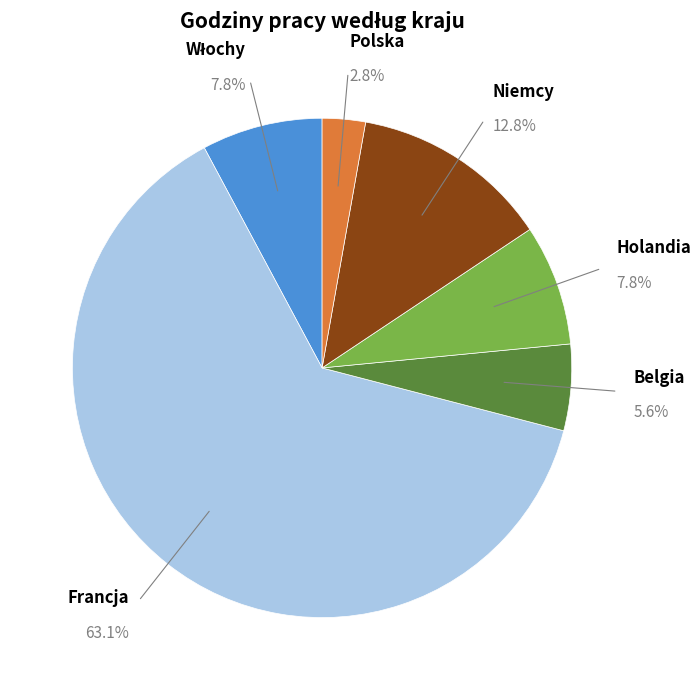

Which category has the smallest portion of the pie?

Polska